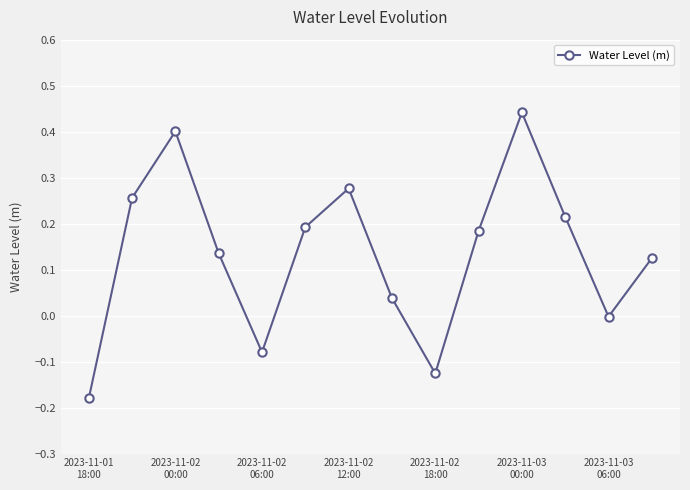

How many interior local peaks (higher than both neighbors) does the data have?

3